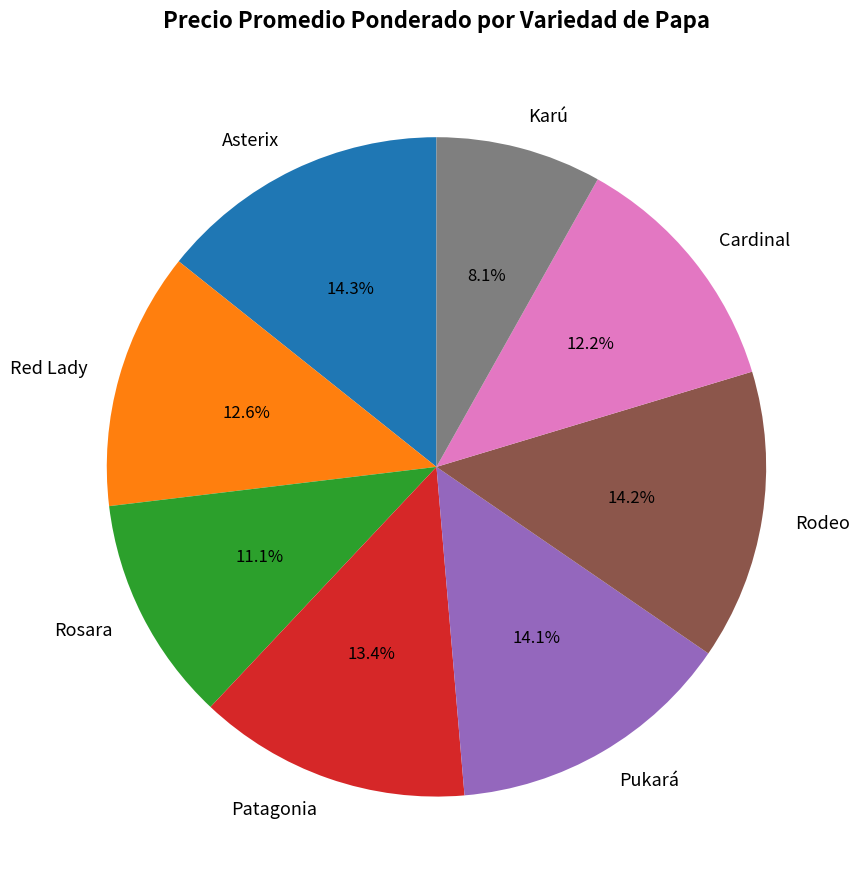

Does Rodeo represent more than half of the total?

No